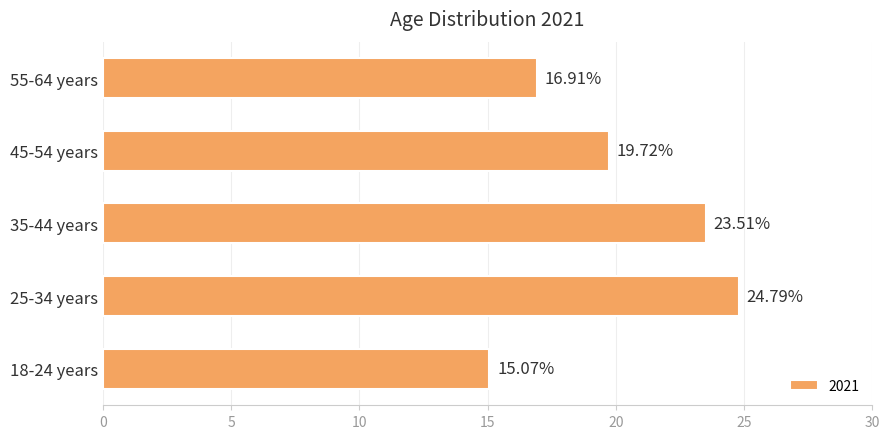

What is the difference between the values at 25-34 years and 55-64 years?

7.9